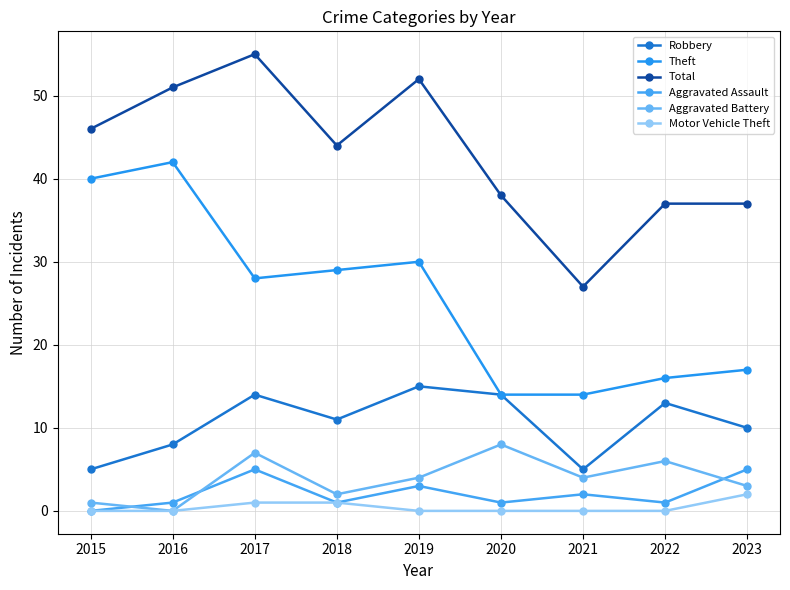

What is the value of the Total point at the 5th from the left?

52